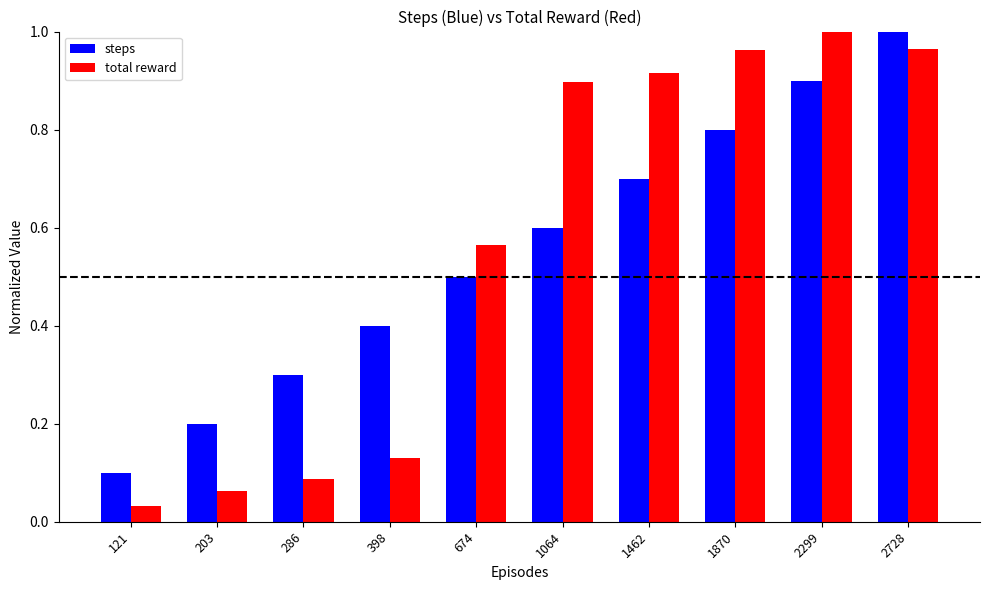

What is the total value across all series at 2299?

1.9